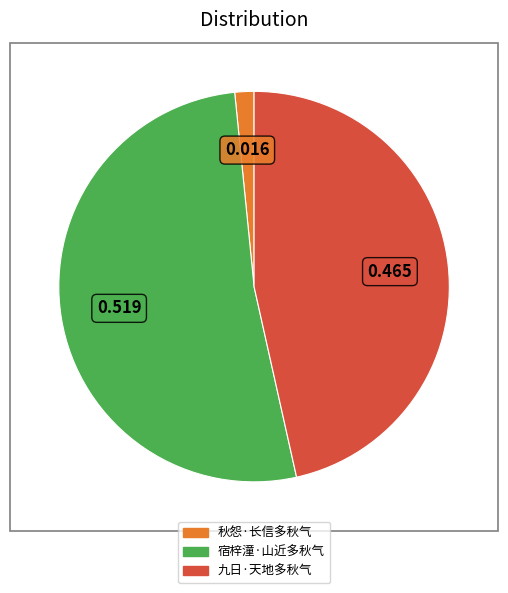

Rank the categories by value from lowest to highest.

秋怨·长信多秋气, 九日·天地多秋气, 宿梓潼·山近多秋气